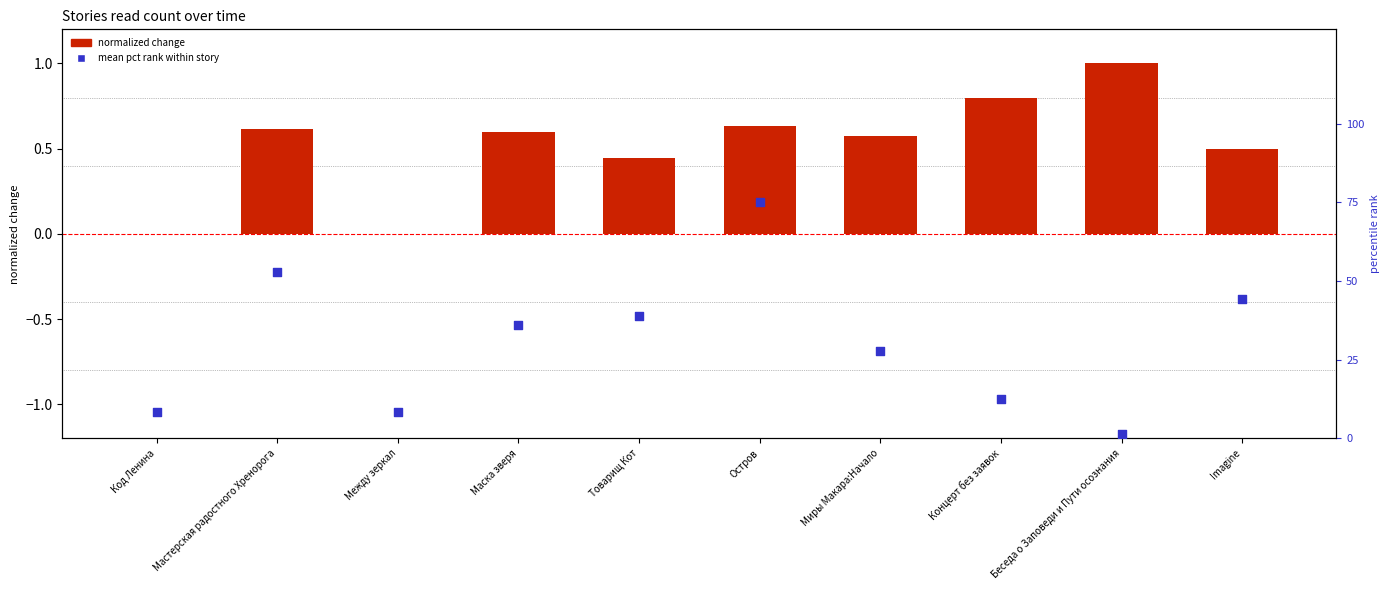

Which series reaches the minimum Y coordinate?

normalized change